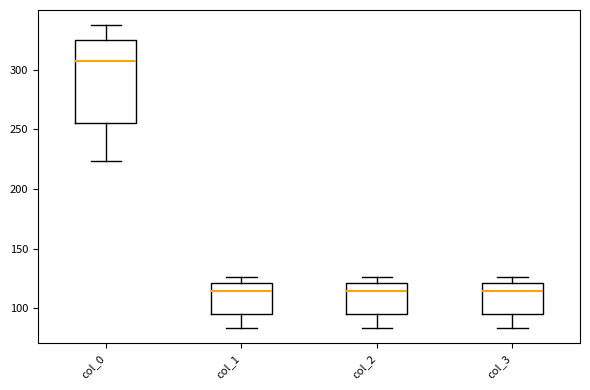

Which box is the tallest, from its lower edge to its upper edge?

col_0